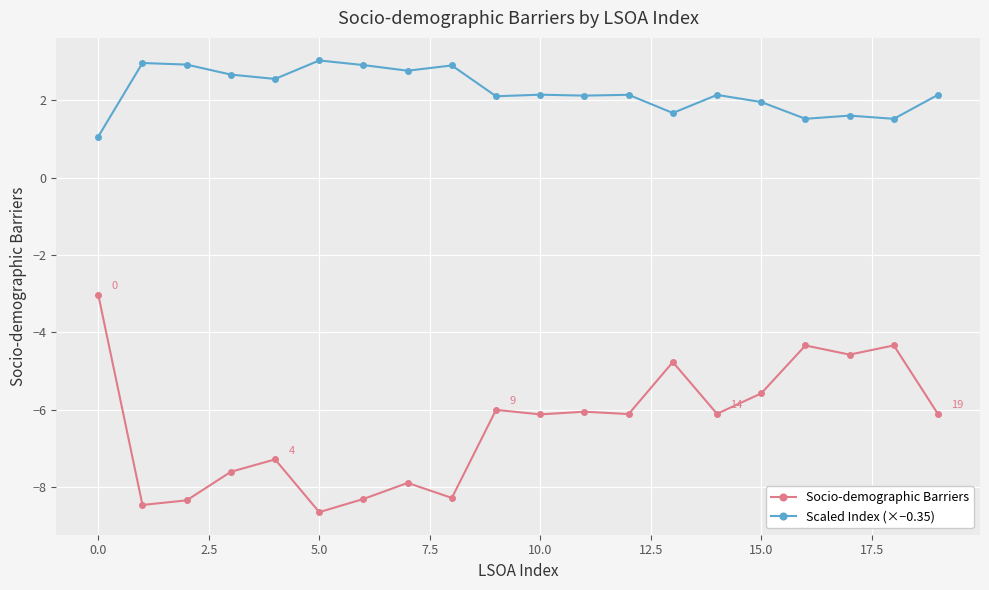

List the series in order of their overall mean, lowest first.

Socio-demographic Barriers, Scaled Index (×−0.35)